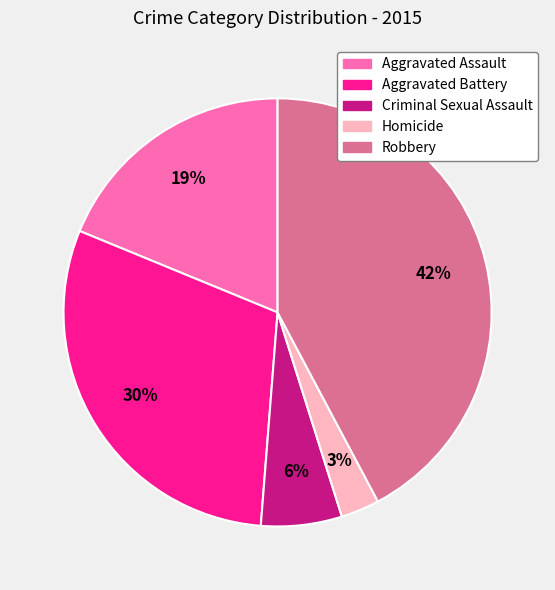

Does any single category account for the majority?

No